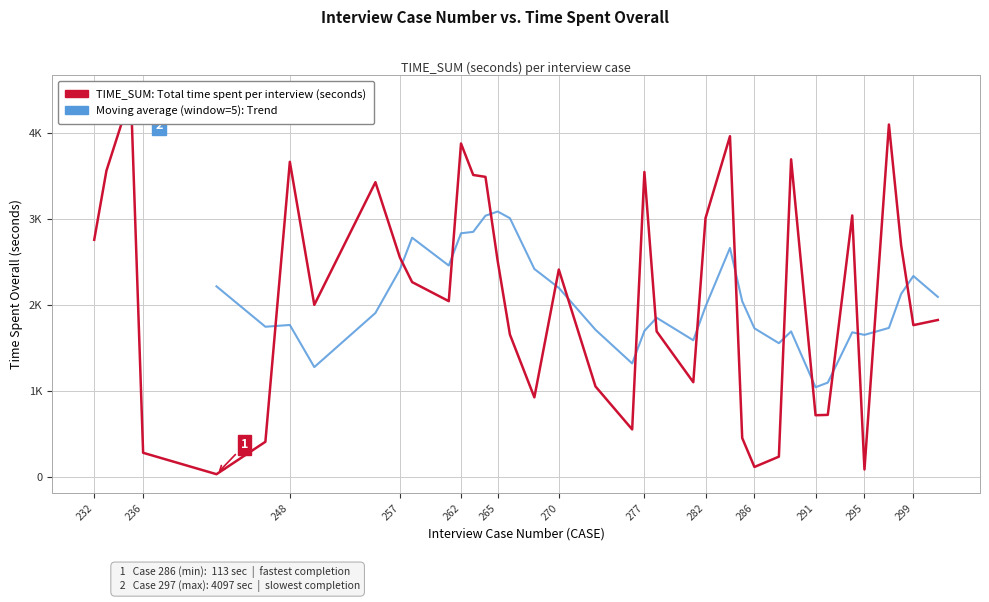

At which label does TIME_SUM first exceed 2264?

232